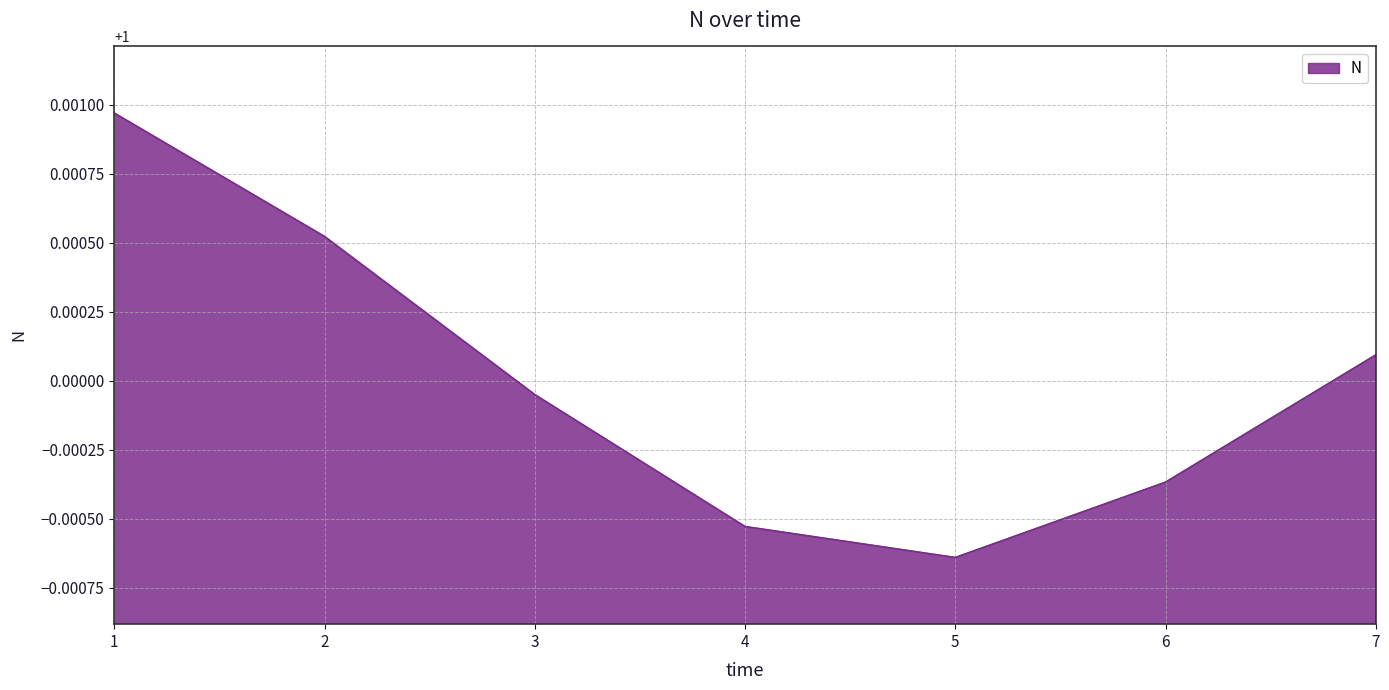

Does the chart display data point markers on the line(s)?

No